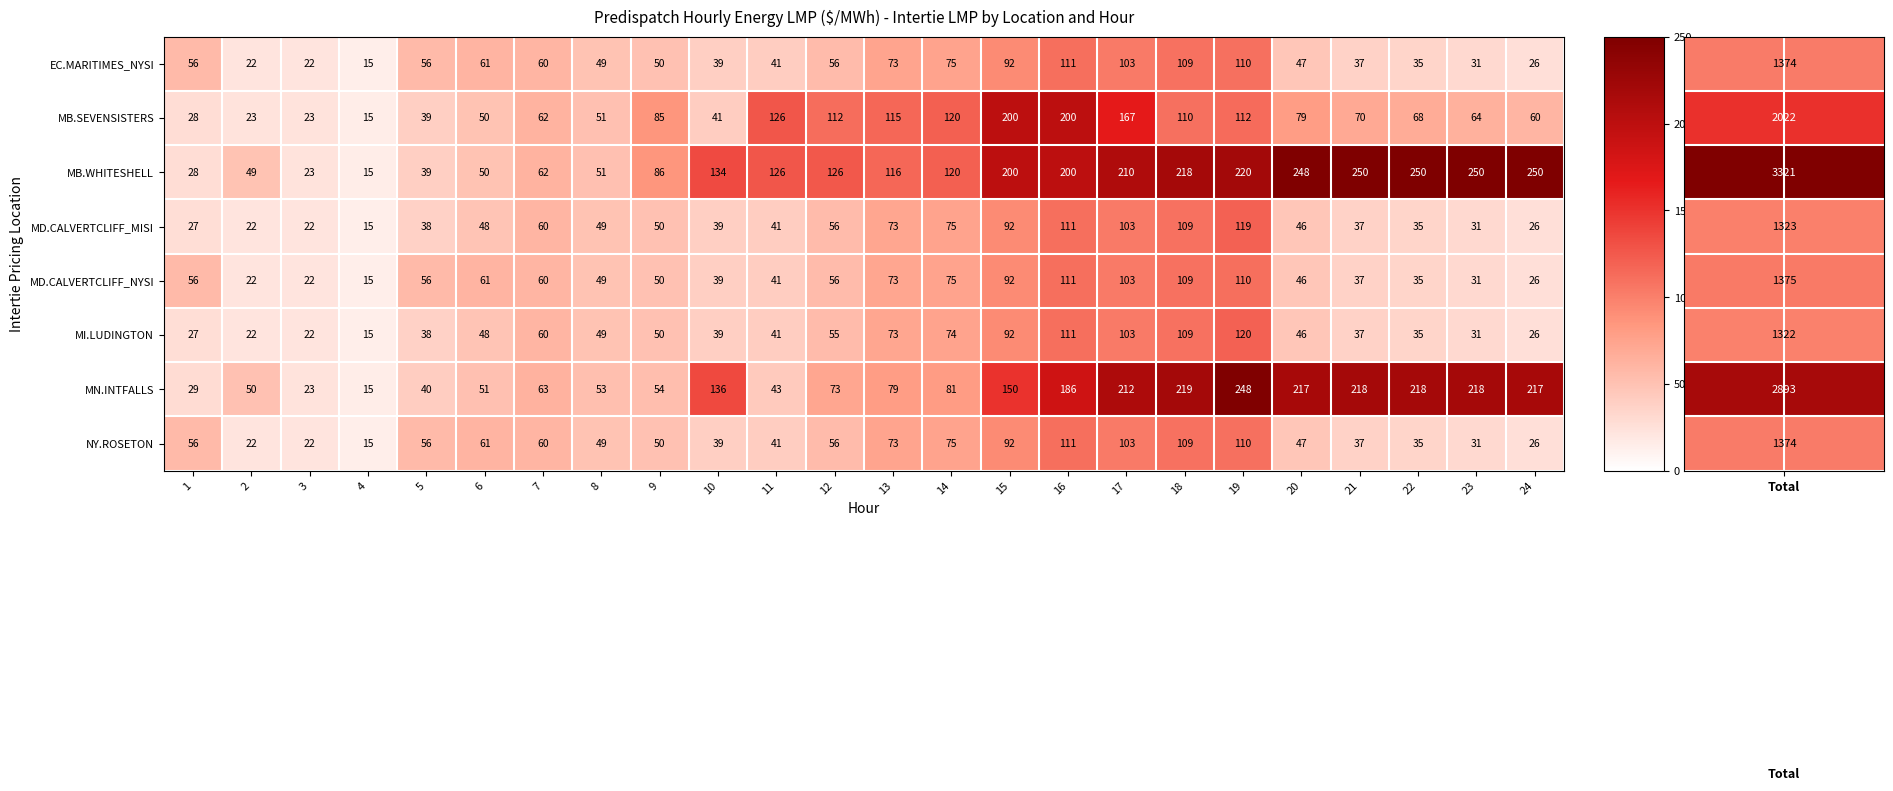

What is the maximum value shown in the chart?

250